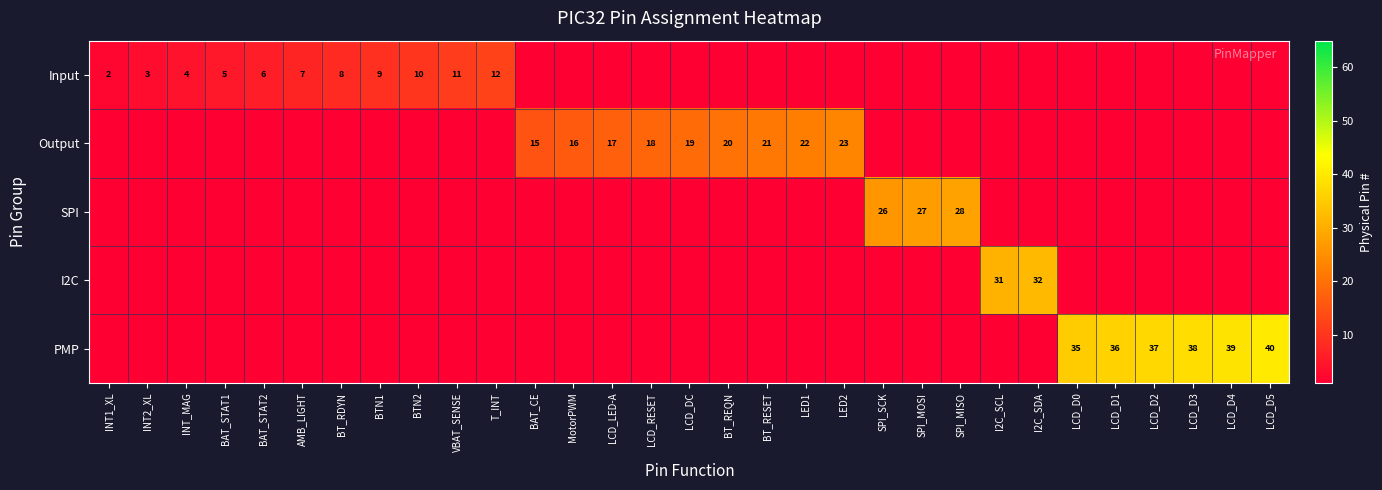

True or false: Output has a value of 21 at BT_RESET.

True